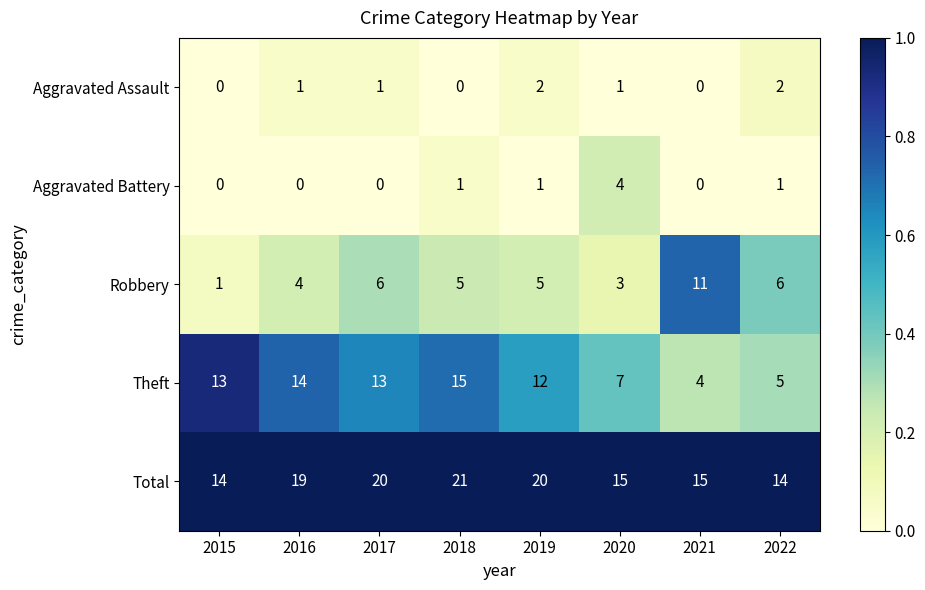

How many data points in Total are less than 19?

4